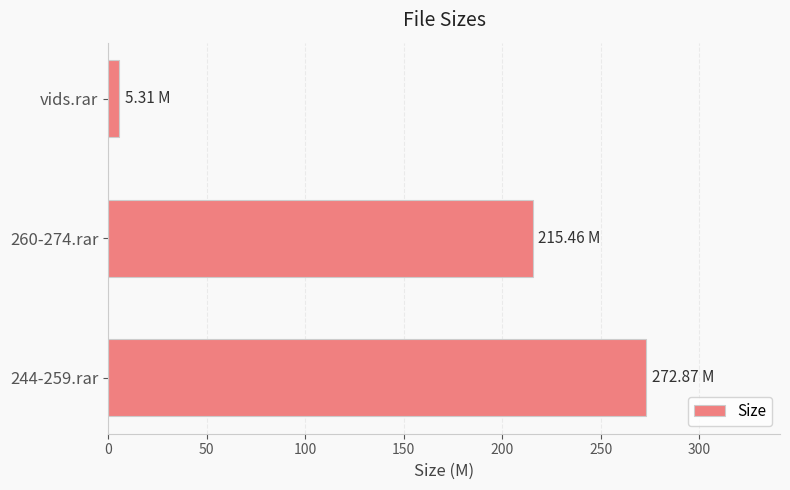

Rank the categories by value from highest to lowest.

244-259.rar, 260-274.rar, vids.rar